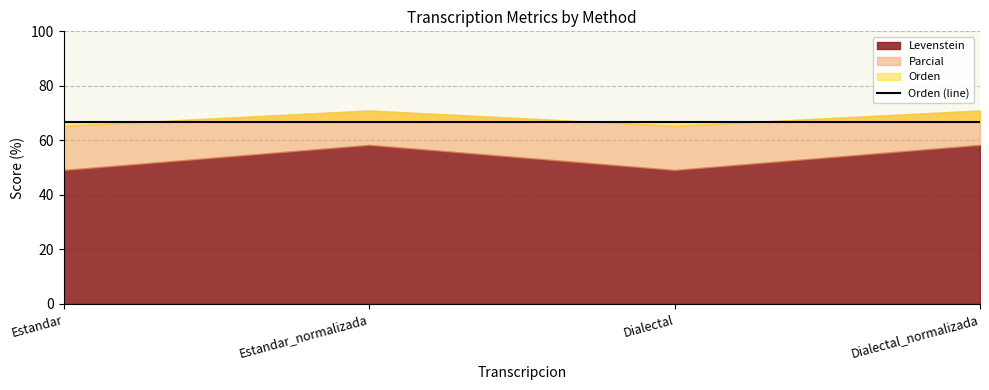

How many series are shown in this chart?

3